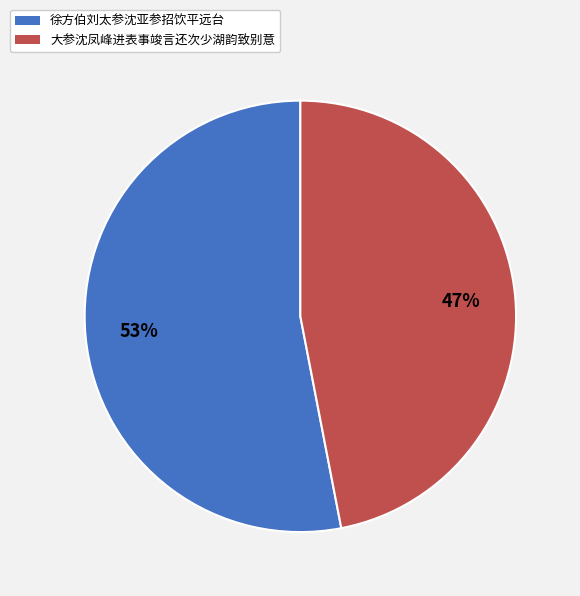

What is the largest slice in the pie chart?

徐方伯刘太参沈亚参招饮平远台